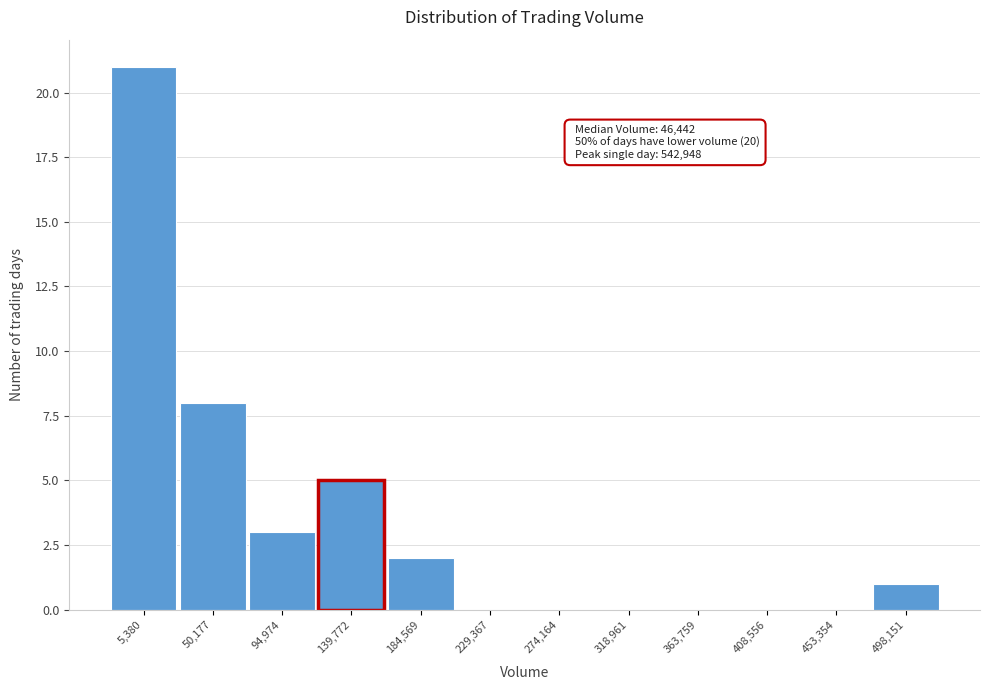

Reading left to right, what are all the values shown in this chart?

5,380=21	50,177=8	94,974=3	139,772=5	184,569=2	229,367=0	274,164=0	318,961=0	363,759=0	408,556=0	453,354=0	498,151=1